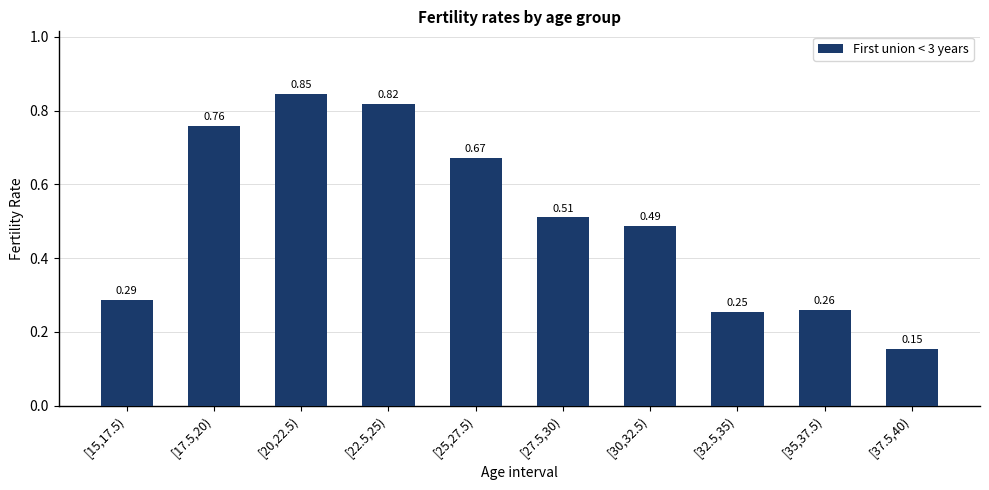

The chart shows a value of 0.3 at [22.5,25). True or false?

False